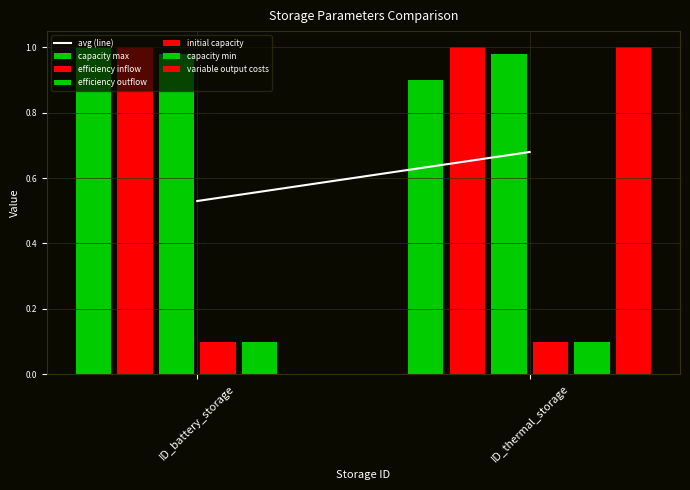

Which category has the highest value in the initial capacity series?

ID_battery_storage